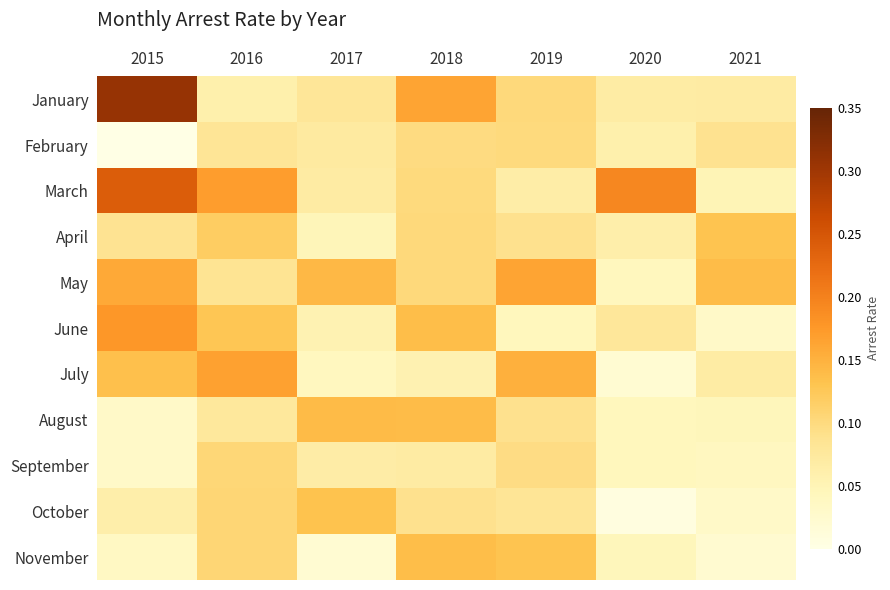

Which series changed the most between 2018 and 2021?

November